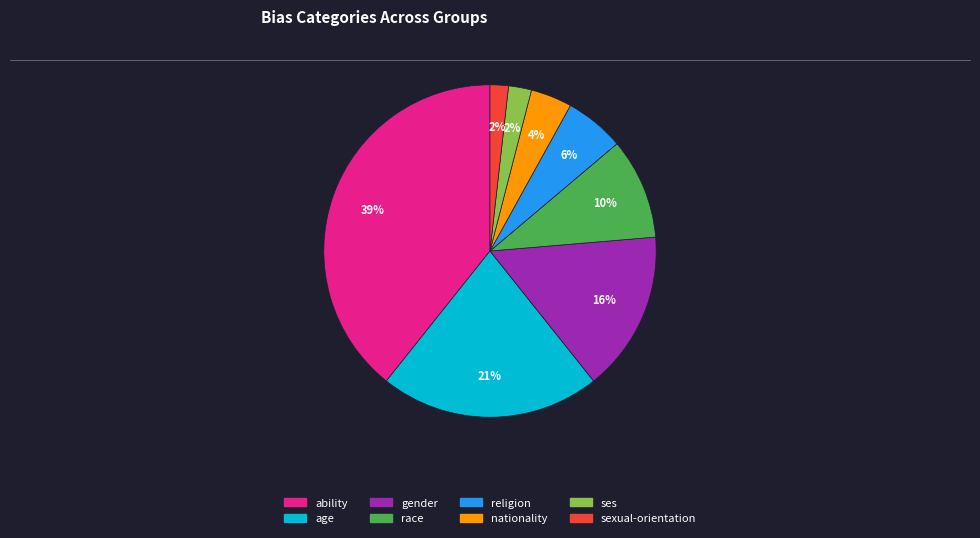

Is there a majority slice in this chart?

No